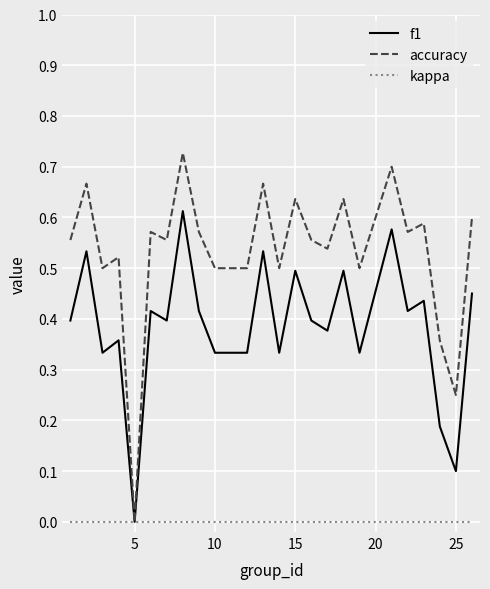

Rank the series by their average value, from lowest to highest.

kappa, f1, accuracy